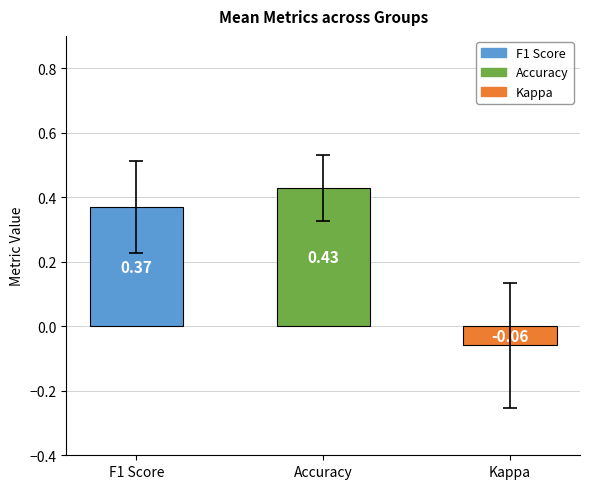

What is the change in value from F1 Score to Kappa?

-0.4